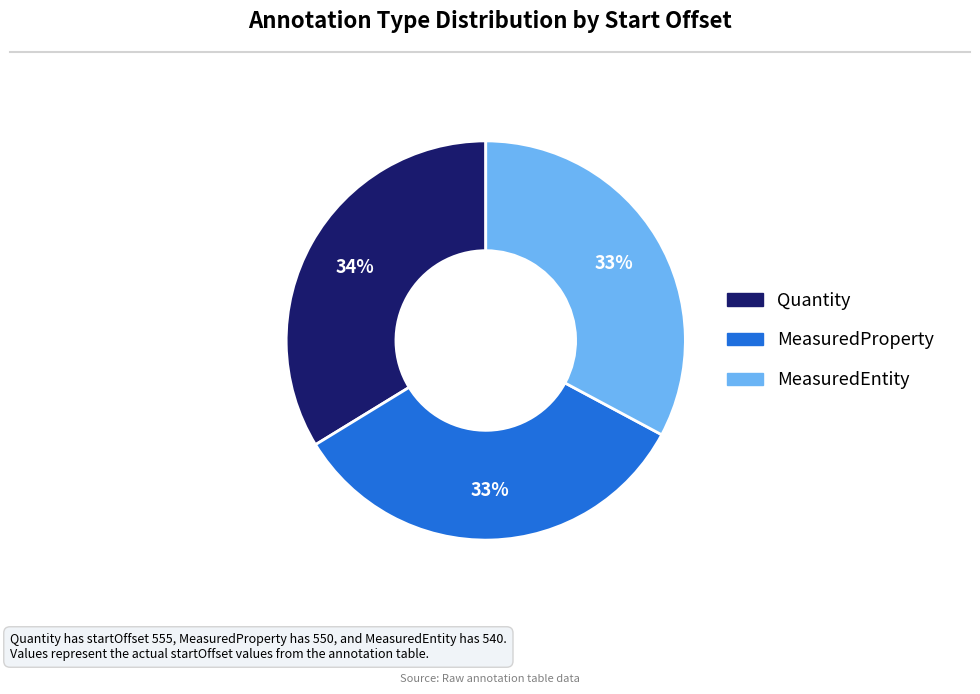

To the nearest percent, what is the combined percentage of MeasuredProperty and MeasuredEntity?

66%